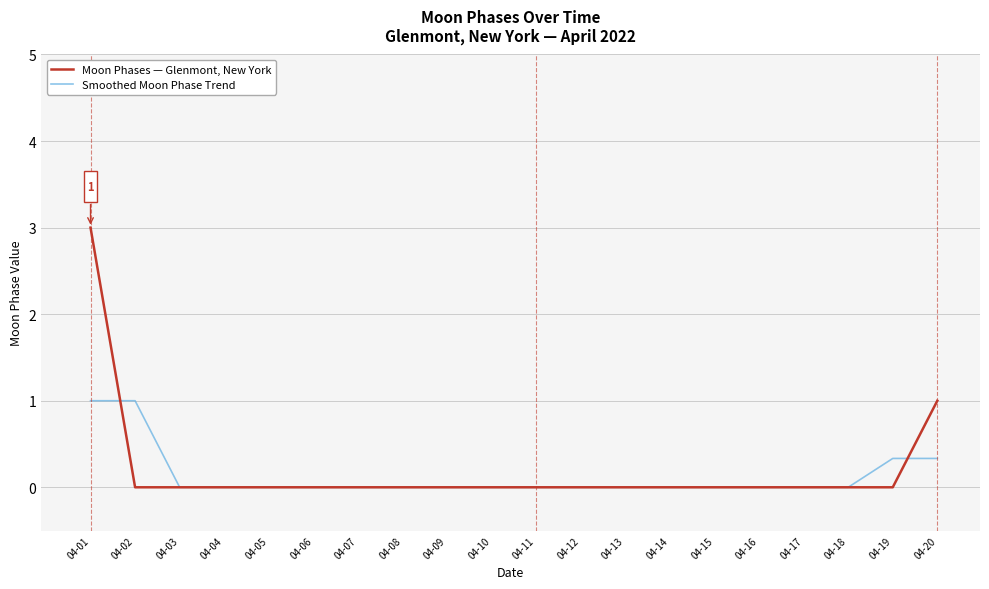

What value does the Smoothed Moon Phase Trend series have at 04-02?

1.0